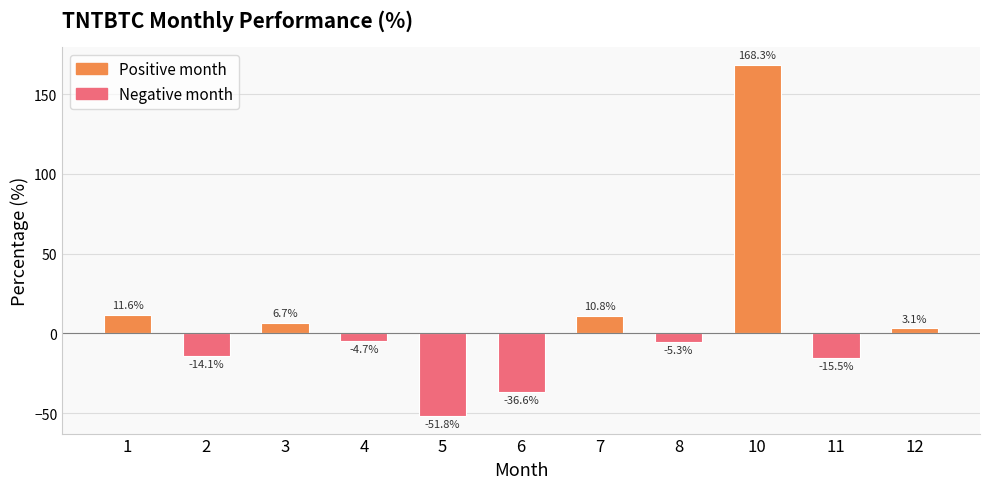

At which category does the chart reach its peak across all series?

10